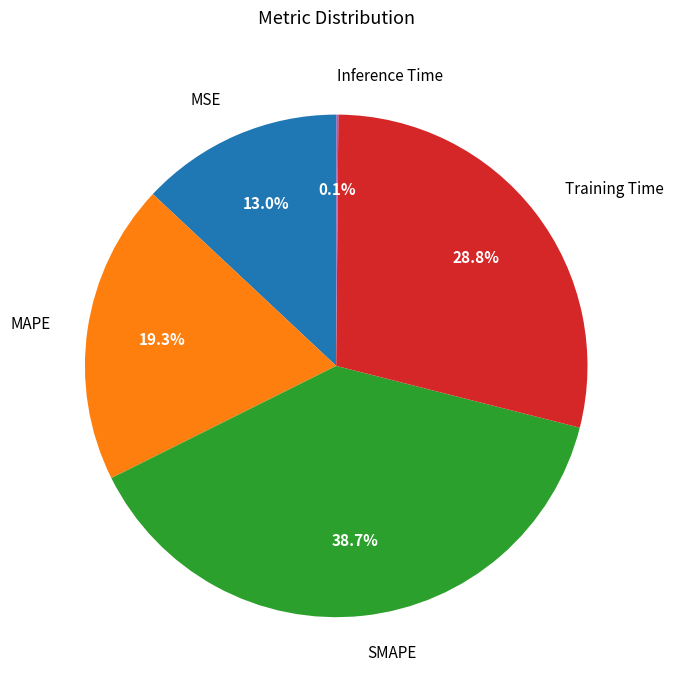

Is there a majority slice in this chart?

No